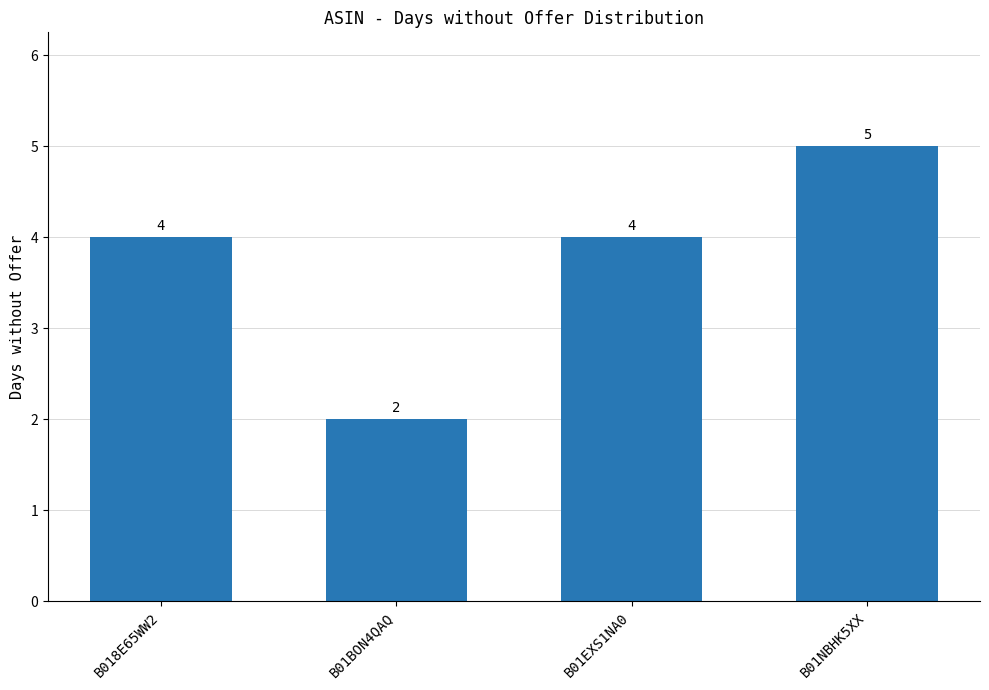

What position from the right is B01EXS1NA0?

2